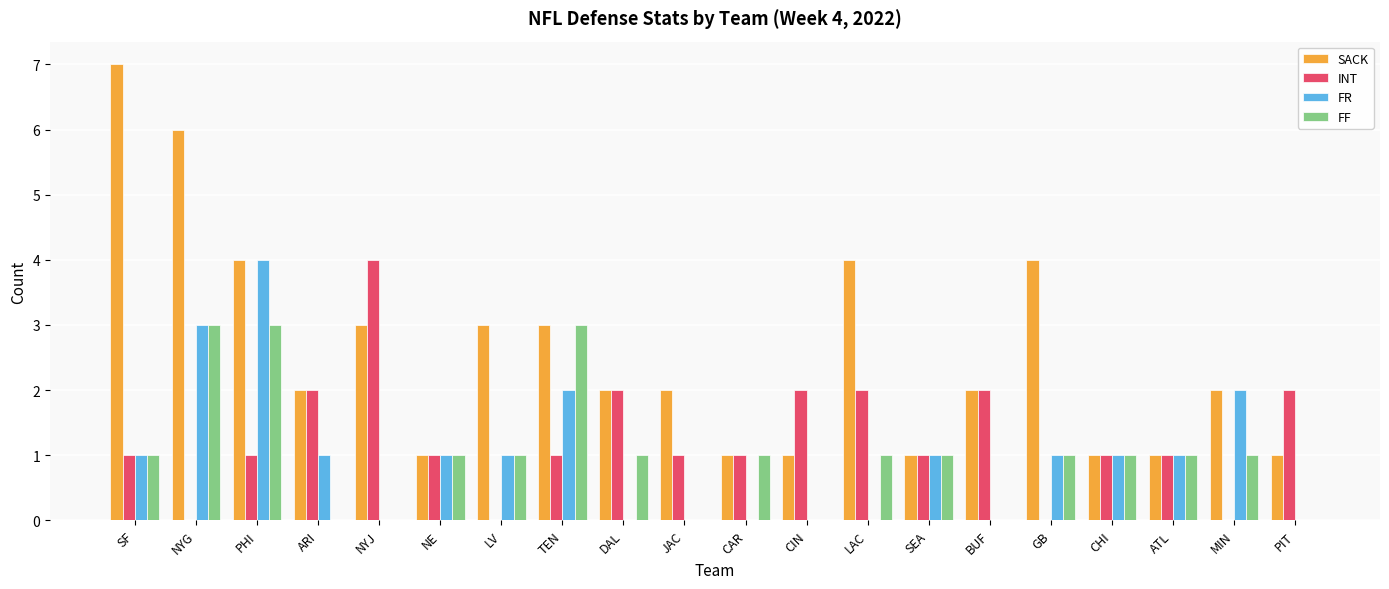

What is the sum of the INT values at ARI and PHI?

3